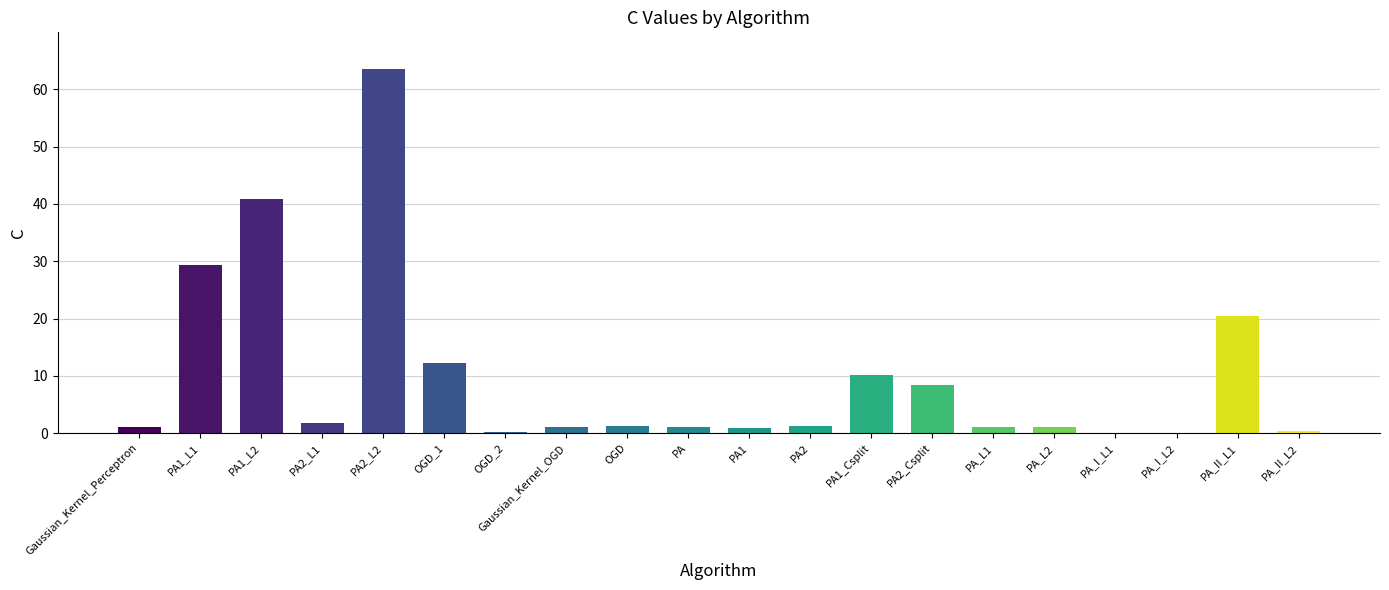

Is it true that the value at PA1_Csplit is 17.0?

False